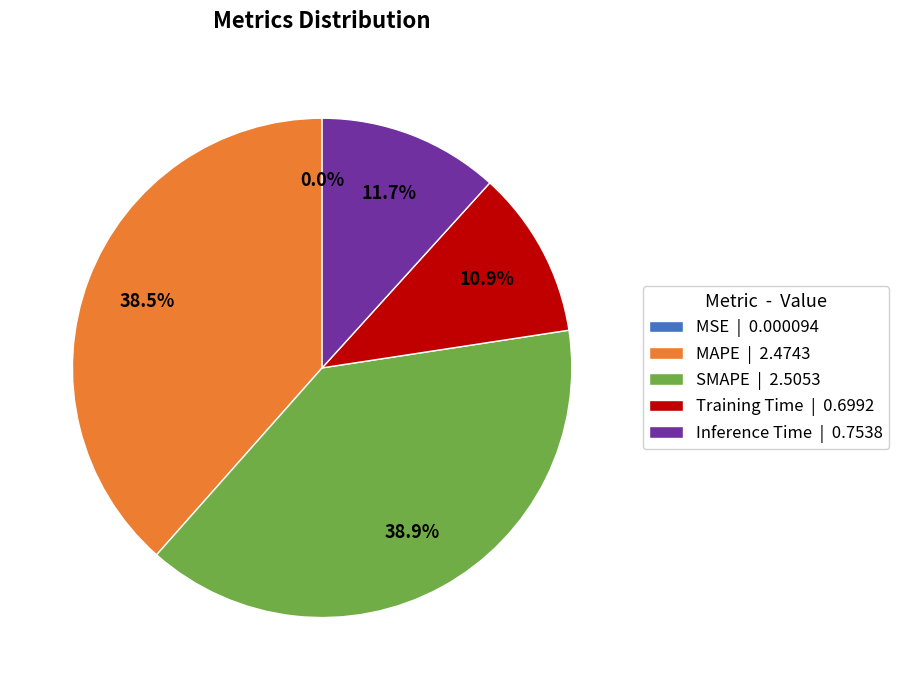

Between SMAPE | 2.5053 and Inference Time | 0.7538, which is larger?

SMAPE | 2.5053